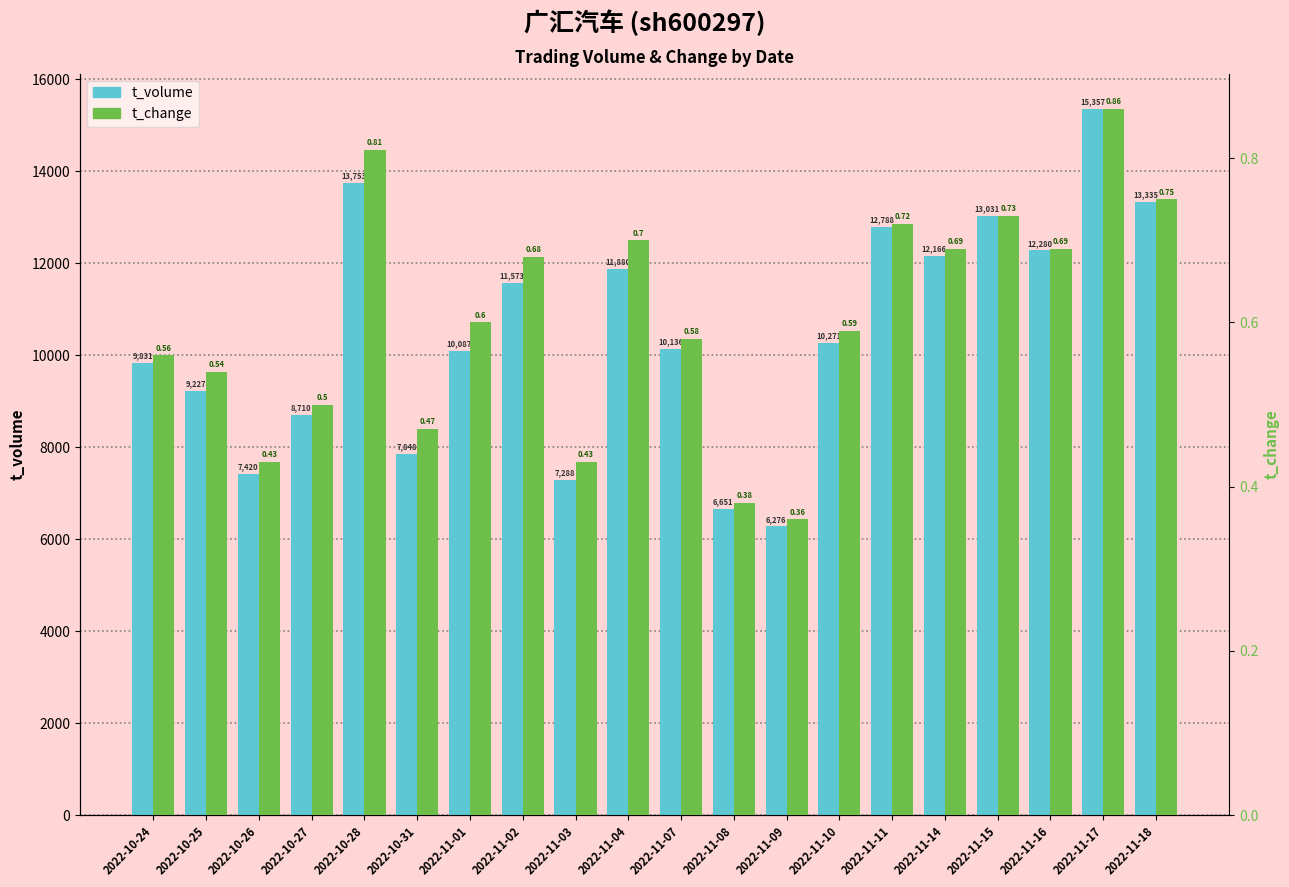

What is the label of the 8th bar from the right?

2022-11-09